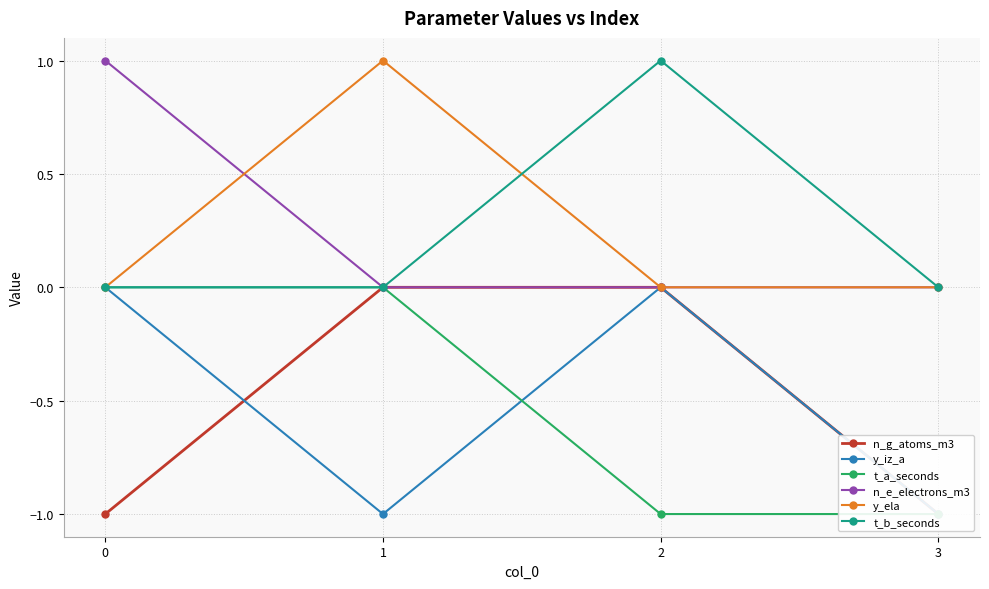

True or false: n_e_electrons_m3 and t_b_seconds intersect in this chart.

False